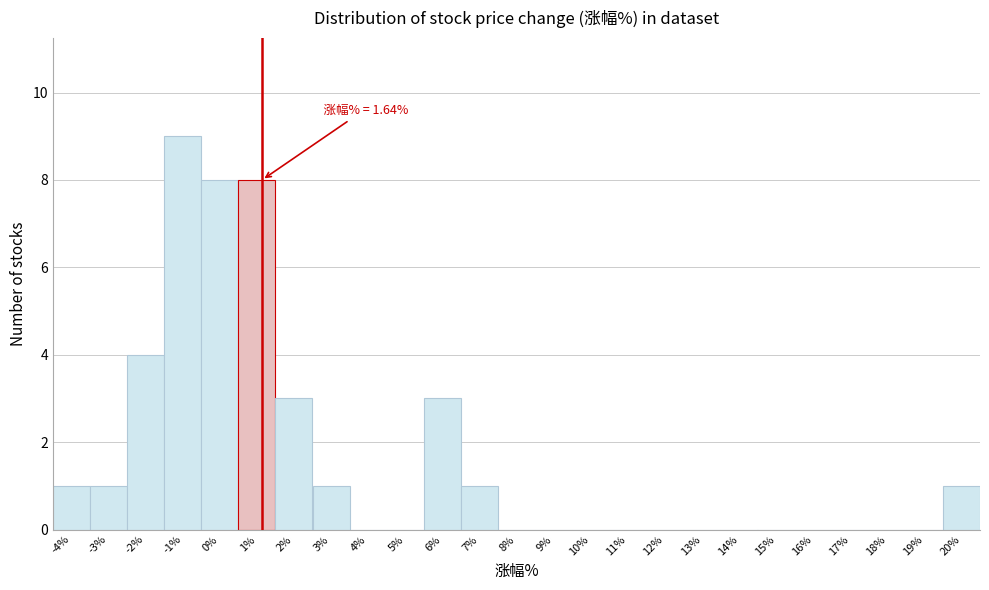

Reading left to right, extract all data points from this chart.

-4%=1	-3%=1	-2%=4	-1%=9	0%=8	1%=8	2%=3	3%=1	4%=0	5%=0	6%=3	7%=1	8%=0	9%=0	10%=0	11%=0	12%=0	13%=0	14%=0	15%=0	16%=0	17%=0	18%=0	19%=0	20%=1